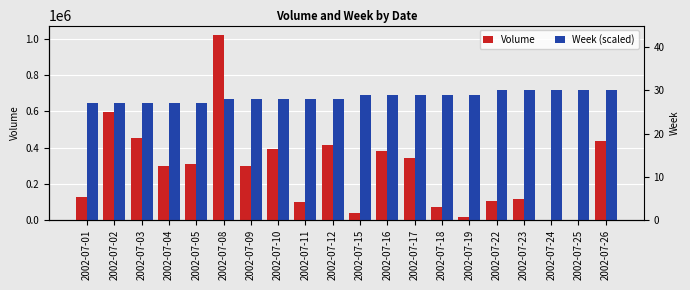

List the labels in order of Volume value, largest first.

2002-07-08, 2002-07-02, 2002-07-03, 2002-07-26, 2002-07-12, 2002-07-10, 2002-07-16, 2002-07-17, 2002-07-05, 2002-07-09, 2002-07-04, 2002-07-01, 2002-07-23, 2002-07-22, 2002-07-11, 2002-07-18, 2002-07-15, 2002-07-19, 2002-07-24, 2002-07-25